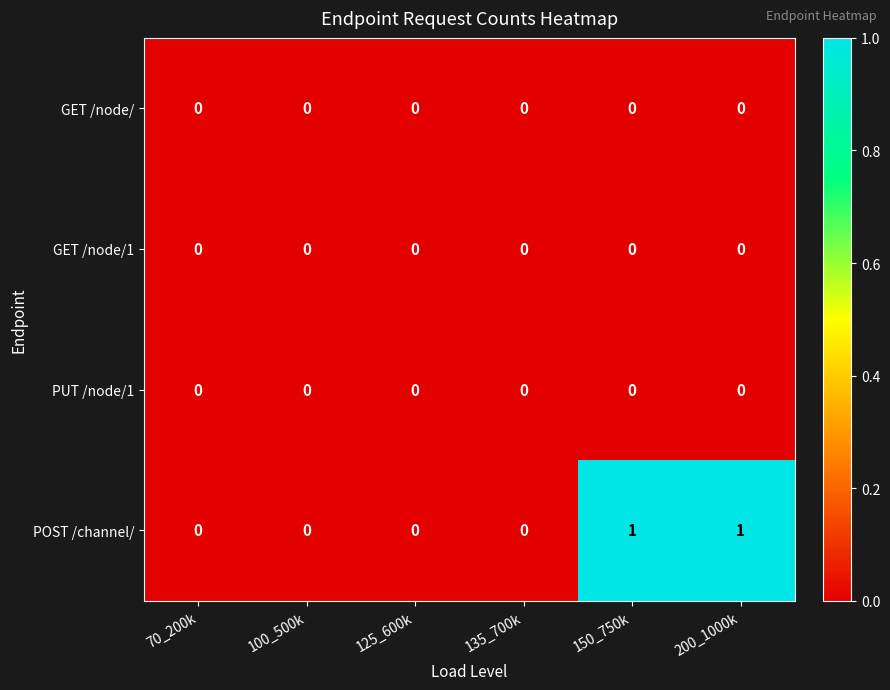

How many POST /channel/ values are between 0 and 1?

6